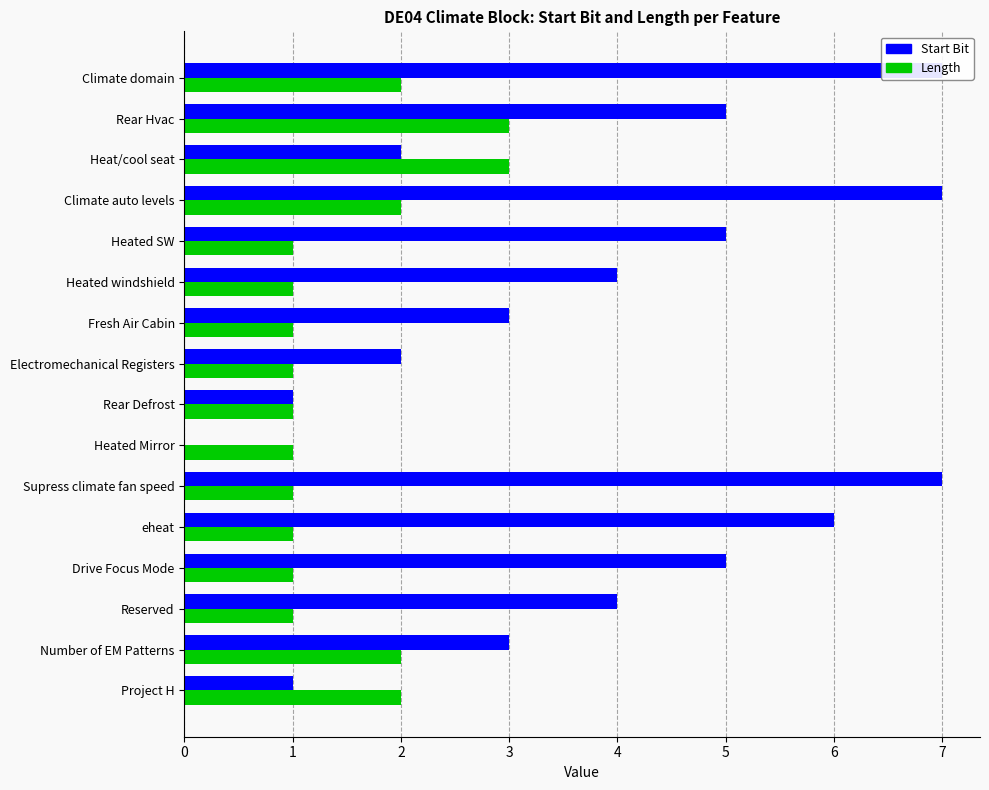

At Heated windshield, list the series in order from smallest to largest.

Length, Start Bit